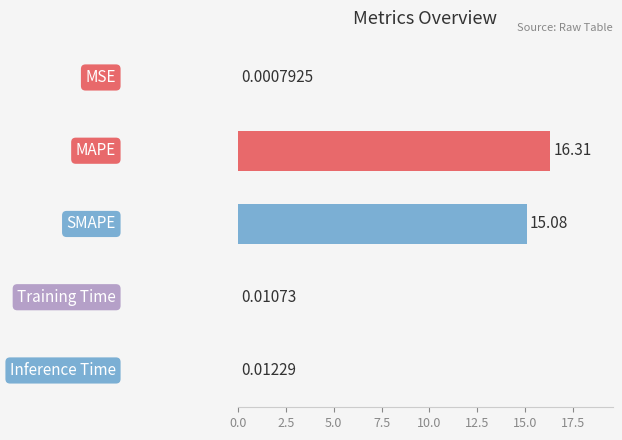

What is the sum of all values?

31.4